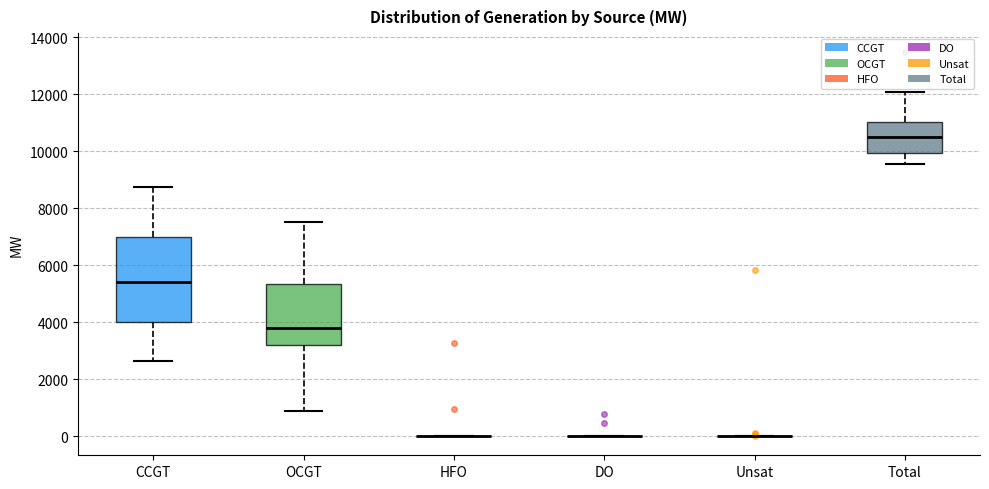

Reading left to right, transcribe this box plot: for each box, give where its median line is, the range the box spans, and where its two whiskers end, as read against the y-axis. The values are not printed on the chart, so give them approximately, as read against the axis.

CCGT: median 5400, box 4000 to 7000, whiskers 2600 to 8800
OCGT: median 3800, box 3200 to 5400, whiskers 800 to 7600
HFO: box collapsed to a line at 0, whiskers 0 to 0
DO: box collapsed to a line at 0, whiskers 0 to 0
Unsat: box collapsed to a line at 0, whiskers 0 to 0
Total: median 10600, box 10000 to 11000, whiskers 9600 to 12000